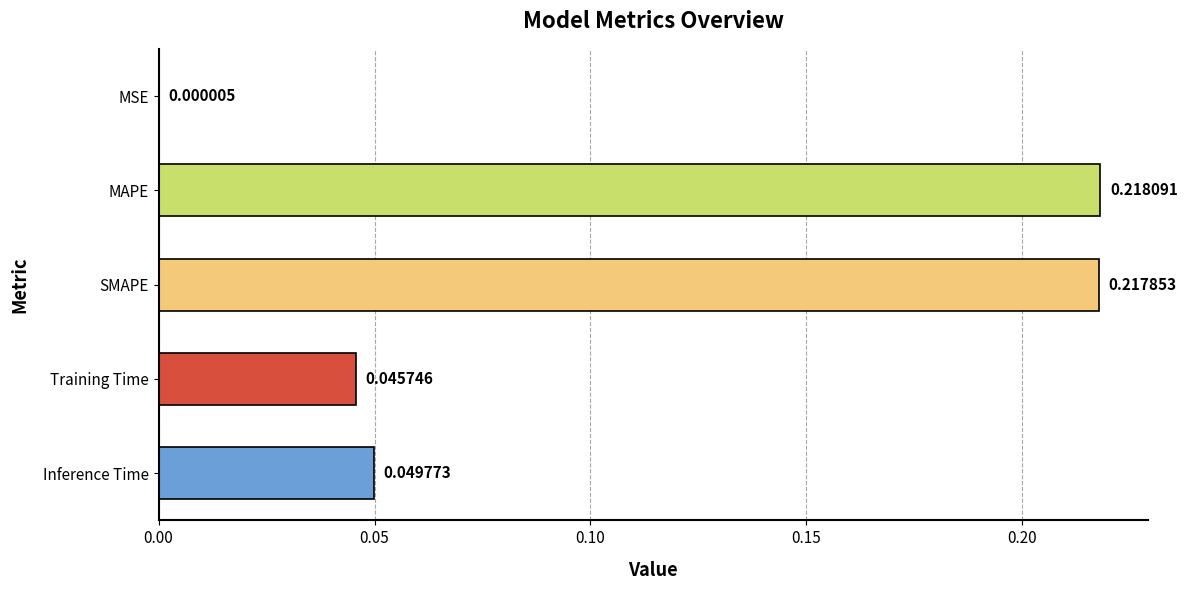

Which label corresponds to the largest value in the chart?

MAPE